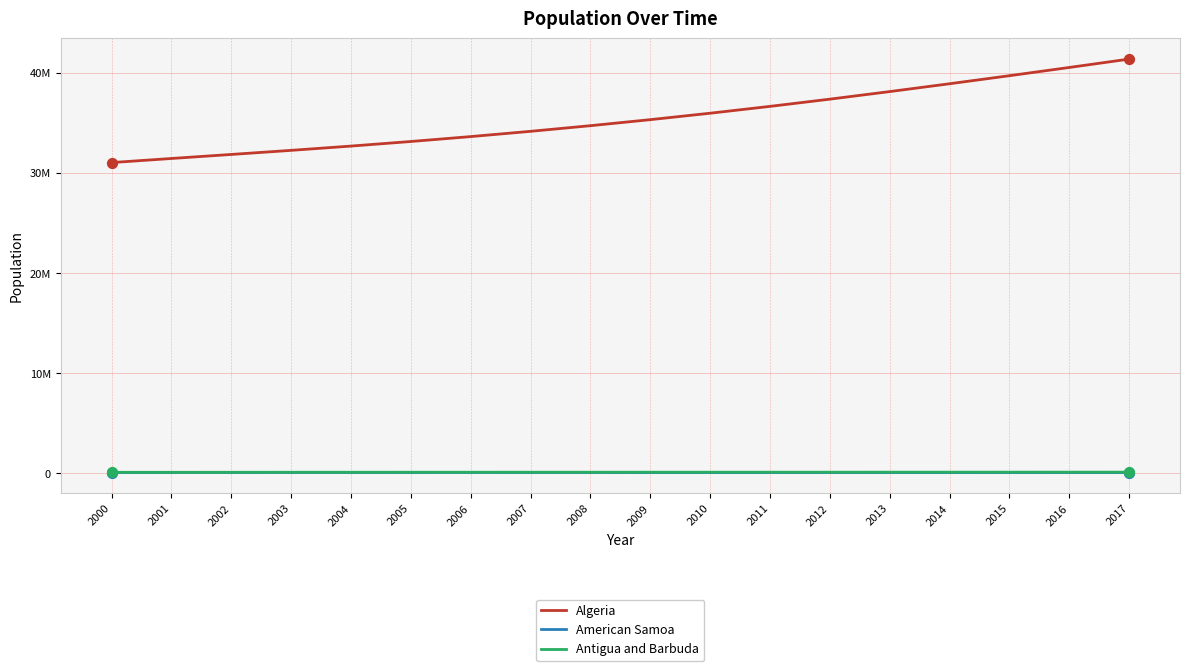

Which series has the largest total across all categories?

Algeria